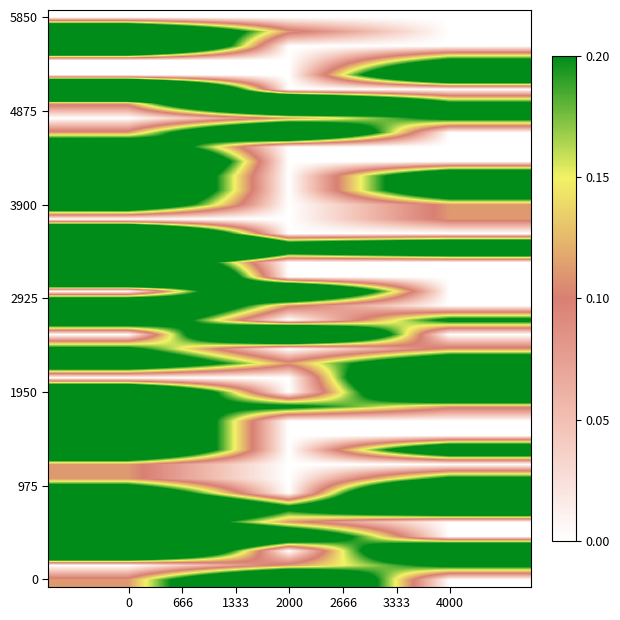

How many series are shown in this chart?

40